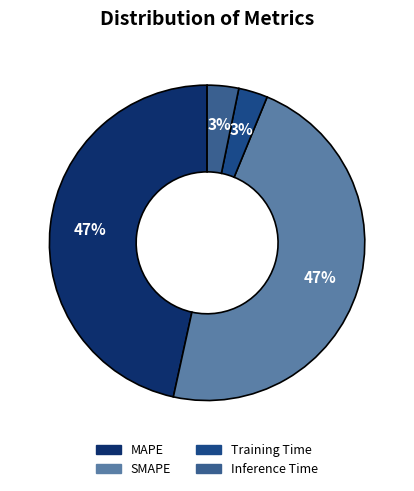

Which slice is the smallest?

Training Time